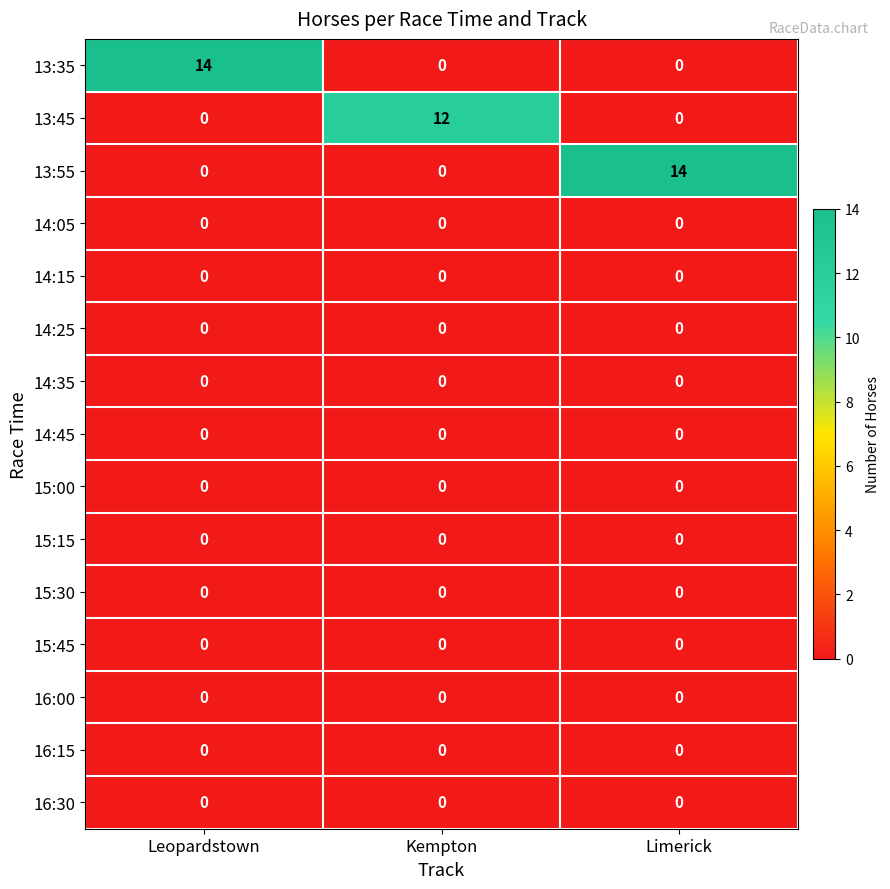

What is the difference between the highest and lowest values at Leopardstown?

14